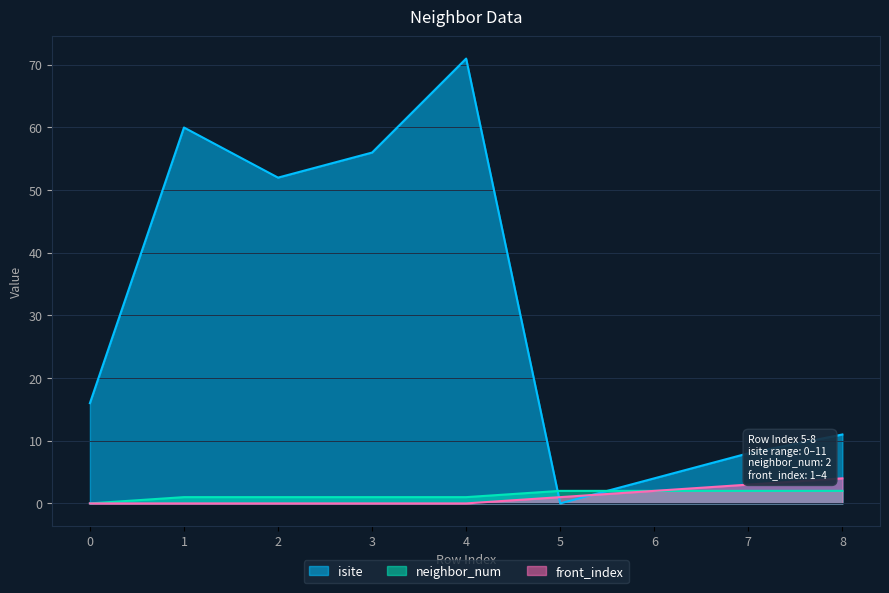

Is it true that neighbor_num equals 1 at 3?

True